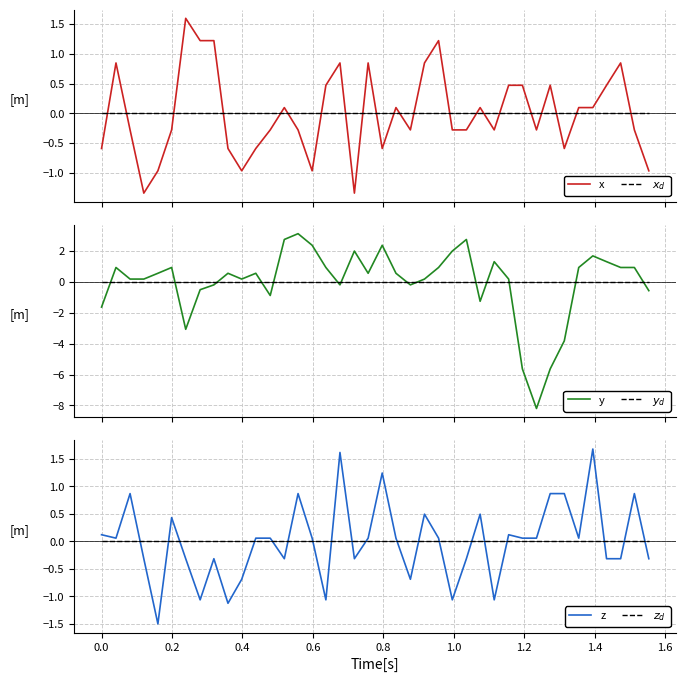

Reading left to right, transcribe all the data shown in this chart.

x: -0.6	0.8	-0.3	-1.3	-1.0	-0.3	1.6	1.2	1.2	-0.6	-1.0	-0.6	-0.3	0.1	-0.3	-1.0	0.5	0.8	-1.3	0.8	-0.6	0.1	-0.3	0.8	1.2	-0.3	-0.3	0.1	-0.3	0.5	0.5	-0.3	0.5	-0.6	0.1	0.1	0.5	0.8	-0.3	-1.0
$x_d$: 0.0	0.0	0.0	0.0	0.0	0.0	0.0	0.0	0.0	0.0	0.0	0.0	0.0	0.0	0.0	0.0	0.0	0.0	0.0	0.0	0.0	0.0	0.0	0.0	0.0	0.0	0.0	0.0	0.0	0.0	0.0	0.0	0.0	0.0	0.0	0.0	0.0	0.0	0.0	0.0
y: -1.6	0.9	0.2	0.2	0.6	0.9	-3.1	-0.5	-0.2	0.6	0.2	0.6	-0.9	2.7	3.1	2.4	0.9	-0.2	2.0	0.6	2.4	0.6	-0.2	0.2	0.9	2.0	2.7	-1.3	1.3	0.2	-5.6	-8.2	-5.6	-3.8	0.9	1.7	1.3	0.9	0.9	-0.6
$y_d$: 0.0	0.0	0.0	0.0	0.0	0.0	0.0	0.0	0.0	0.0	0.0	0.0	0.0	0.0	0.0	0.0	0.0	0.0	0.0	0.0	0.0	0.0	0.0	0.0	0.0	0.0	0.0	0.0	0.0	0.0	0.0	0.0	0.0	0.0	0.0	0.0	0.0	0.0	0.0	0.0
z: 0.1	0.1	0.9	-0.3	-1.5	0.4	-0.3	-1.1	-0.3	-1.1	-0.7	0.1	0.1	-0.3	0.9	0.1	-1.1	1.6	-0.3	0.1	1.2	0.1	-0.7	0.5	0.1	-1.1	-0.3	0.5	-1.1	0.1	0.1	0.1	0.9	0.9	0.1	1.7	-0.3	-0.3	0.9	-0.3
$z_d$: 0.0	0.0	0.0	0.0	0.0	0.0	0.0	0.0	0.0	0.0	0.0	0.0	0.0	0.0	0.0	0.0	0.0	0.0	0.0	0.0	0.0	0.0	0.0	0.0	0.0	0.0	0.0	0.0	0.0	0.0	0.0	0.0	0.0	0.0	0.0	0.0	0.0	0.0	0.0	0.0